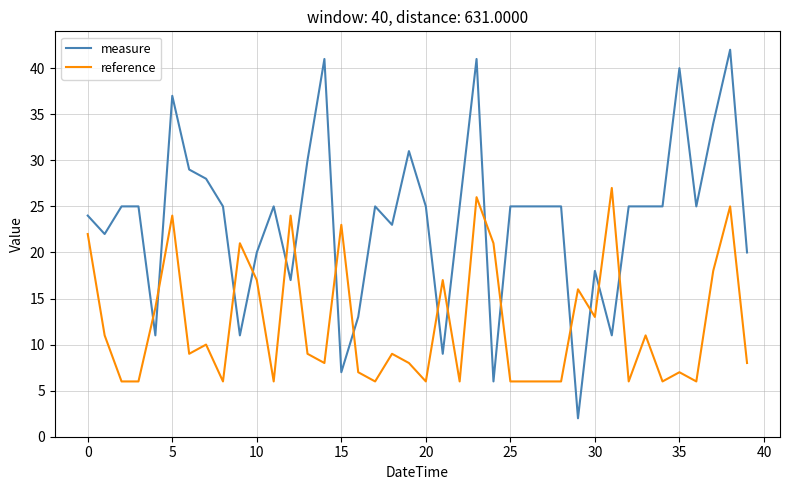

Rank the series by their average value, from highest to lowest.

measure, reference